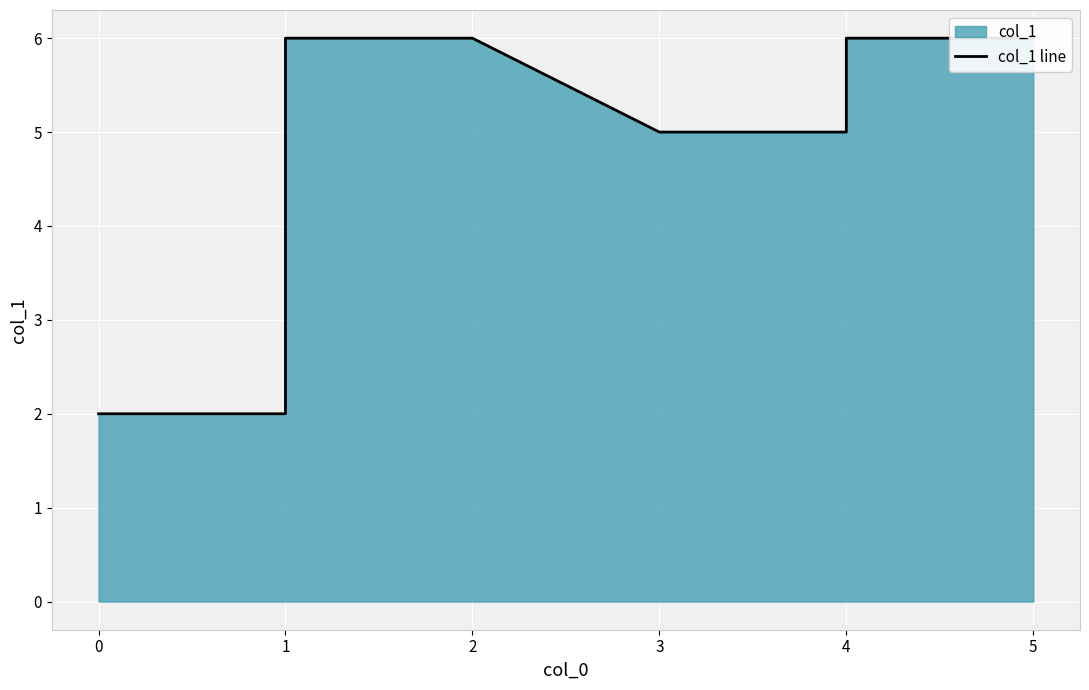

What is the ratio of the value at 1 to the value at 0?

3.0